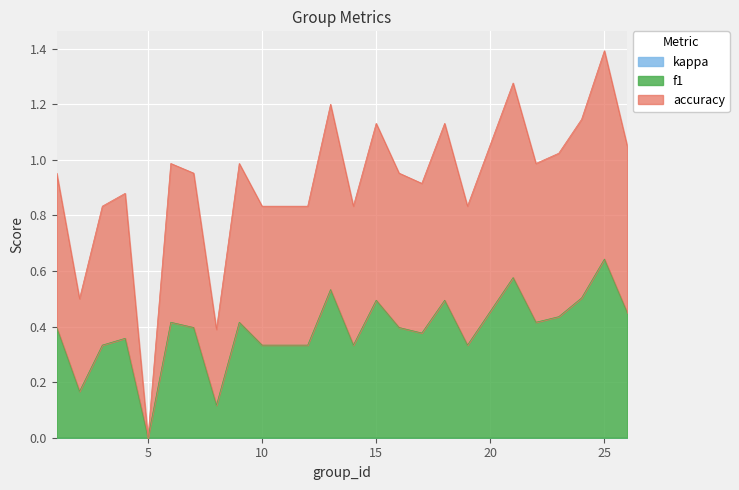

What is the difference between the maximum and minimum values in the accuracy series?

1.4